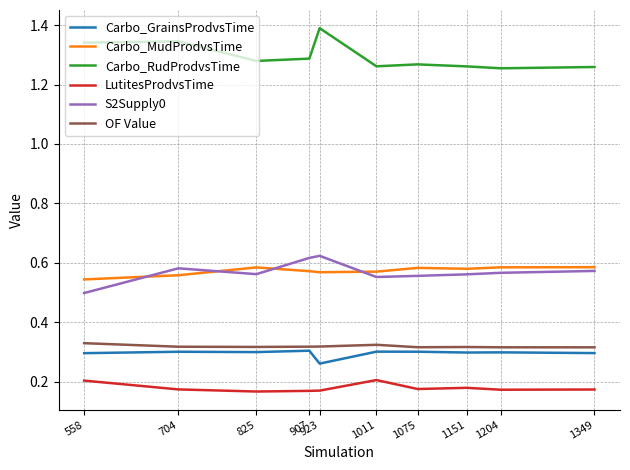

Rank the series at 1349 from highest to lowest value.

Carbo_RudProdvsTime, Carbo_MudProdvsTime, S2Supply0, OF Value, Carbo_GrainsProdvsTime, LutitesProdvsTime